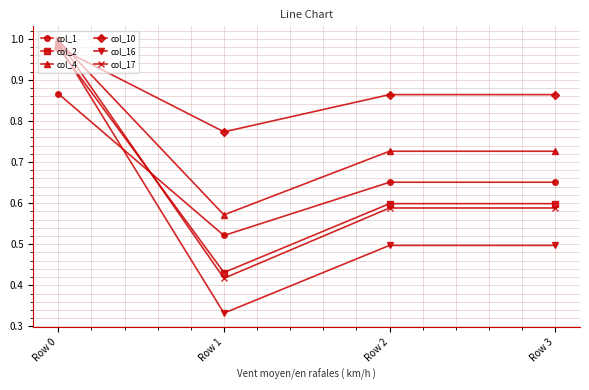

Where do col_2 and col_1 first cross each other?

Row 0 and Row 1